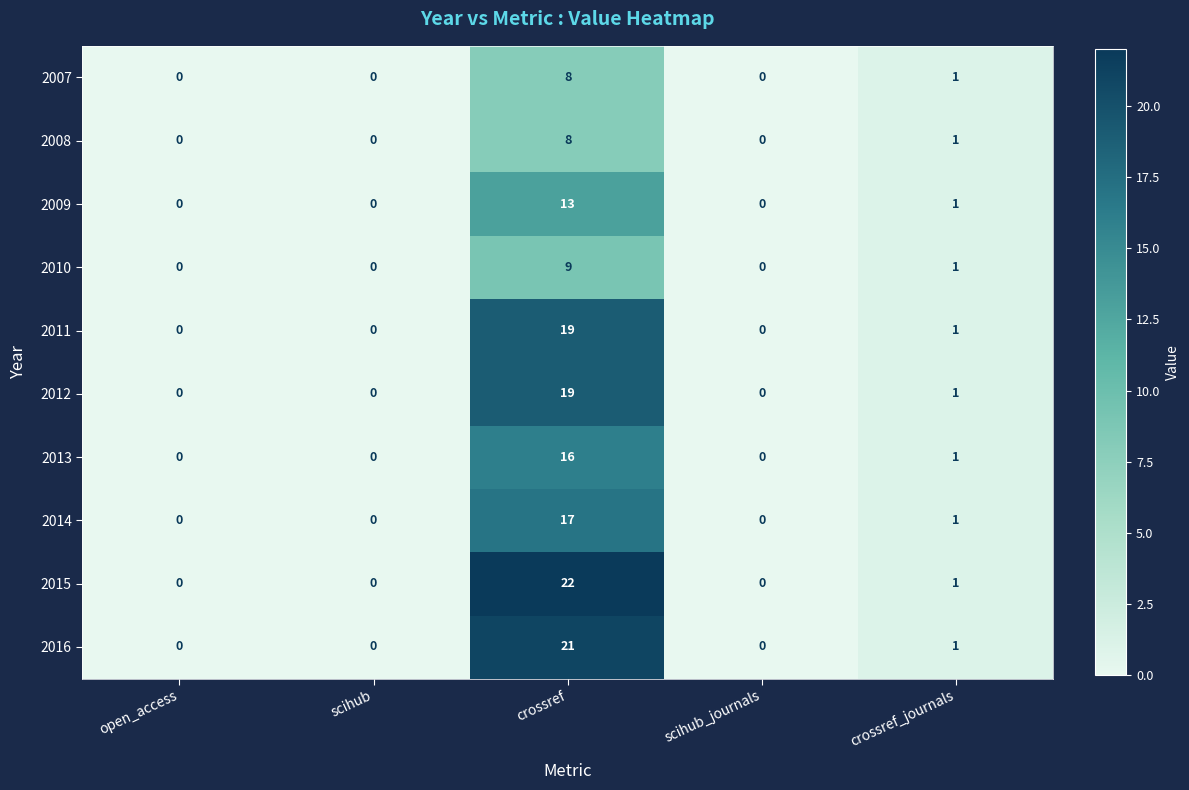

At which category is the sum across all series the highest?

crossref